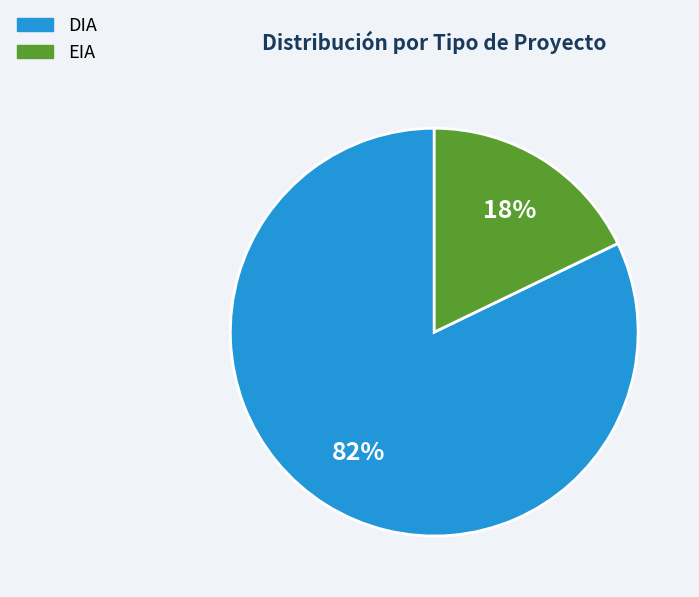

Between EIA and DIA, which is larger?

DIA